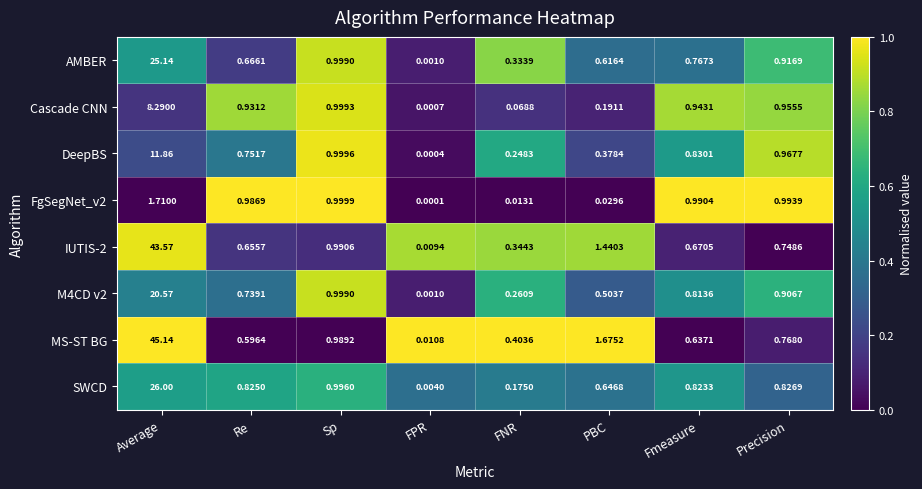

Which series has the largest range (max minus min)?

MS-ST BG